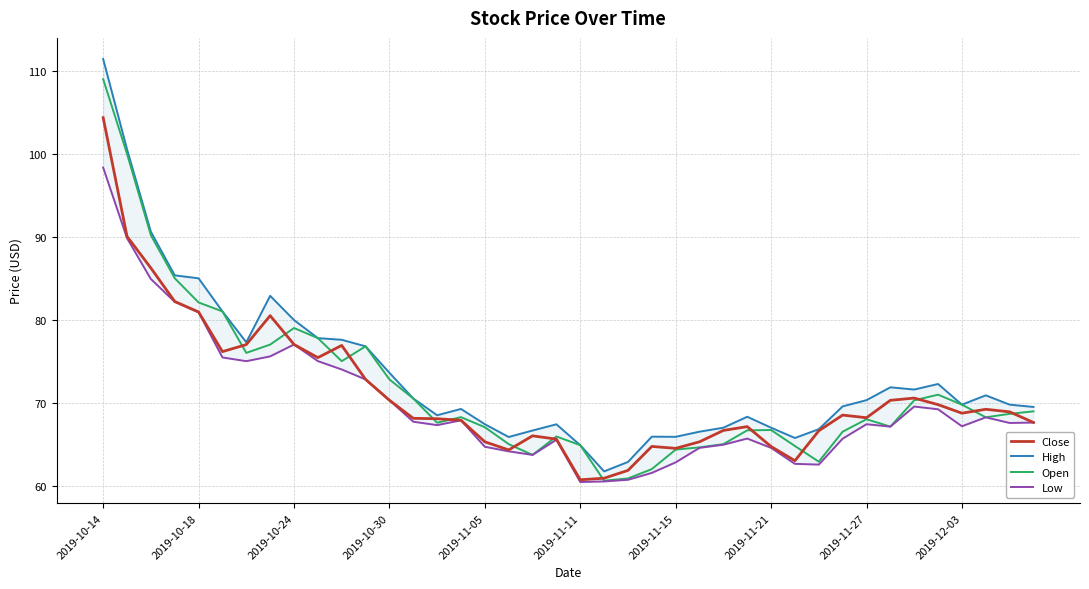

What is the approximate value of Close at 11?

72.8